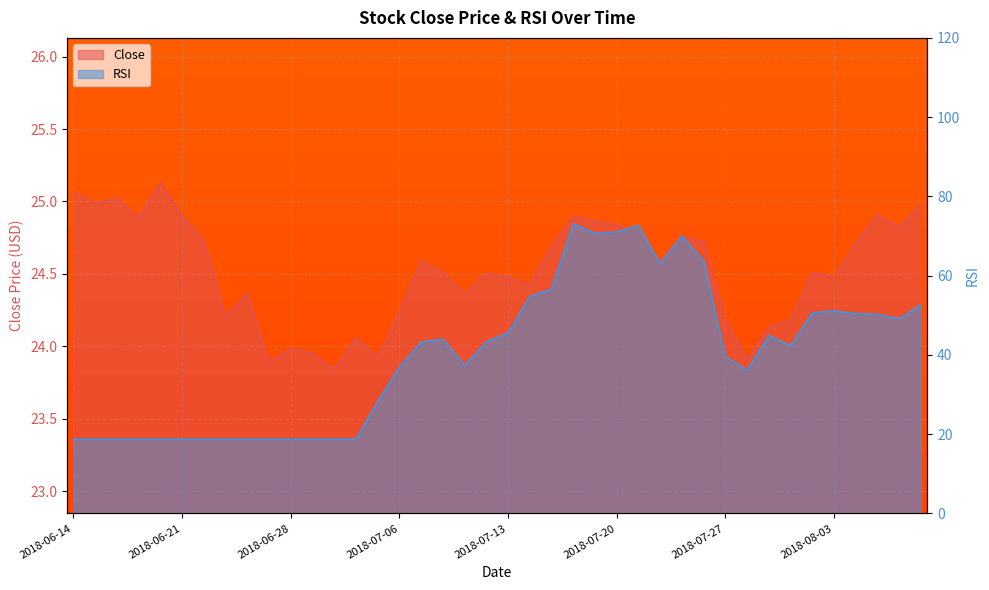

Reading right to left, extract all data points from this chart.

Close: 2018-08-09=25.0	2018-08-08=24.8	2018-08-07=24.9	2018-08-06=24.7	2018-08-03=24.5	2018-08-02=24.5	2018-08-01=24.2	2018-07-31=24.1	2018-07-30=23.9	2018-07-27=24.2	2018-07-26=24.7	2018-07-25=24.8	2018-07-24=24.6	2018-07-23=24.8	2018-07-20=24.8	2018-07-19=24.9	2018-07-18=24.9	2018-07-17=24.7	2018-07-16=24.4	2018-07-13=24.5	2018-07-12=24.5	2018-07-11=24.4	2018-07-10=24.5	2018-07-09=24.6	2018-07-06=24.2	2018-07-05=23.9	2018-07-03=24.1	2018-07-02=23.8	2018-06-29=23.9	2018-06-28=24.0	2018-06-27=23.9	2018-06-26=24.4	2018-06-25=24.2	2018-06-22=24.7	2018-06-21=24.9	2018-06-20=25.1	2018-06-19=24.9	2018-06-18=25.0	2018-06-15=25.0	2018-06-14=25.1
RSI: 2018-08-09=52.7	2018-08-08=49.1	2018-08-07=50.2	2018-08-06=50.4	2018-08-03=51.1	2018-08-02=50.6	2018-08-01=42.4	2018-07-31=44.9	2018-07-30=36.1	2018-07-27=39.6	2018-07-26=63.7	2018-07-25=70.1	2018-07-24=62.9	2018-07-23=72.7	2018-07-20=71.0	2018-07-19=70.7	2018-07-18=73.1	2018-07-17=56.6	2018-07-16=54.8	2018-07-13=45.6	2018-07-12=43.3	2018-07-11=37.4	2018-07-10=44.0	2018-07-09=43.3	2018-07-06=37.0	2018-07-05=28.3	2018-07-03=18.8	2018-07-02=18.8	2018-06-29=18.8	2018-06-28=18.8	2018-06-27=18.8	2018-06-26=18.8	2018-06-25=18.8	2018-06-22=18.8	2018-06-21=18.8	2018-06-20=18.8	2018-06-19=18.8	2018-06-18=18.8	2018-06-15=18.8	2018-06-14=18.8